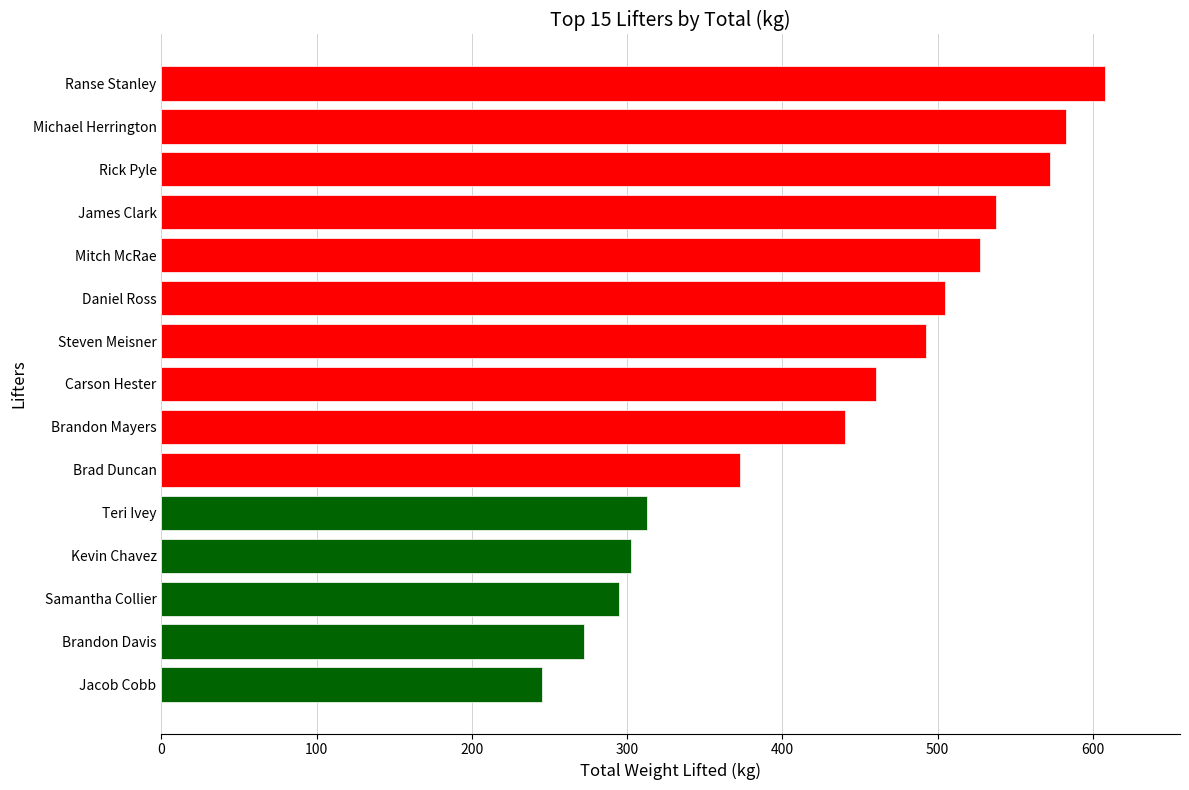

What is the difference between the values at Carson Hester and Steven Meisner?

32.5